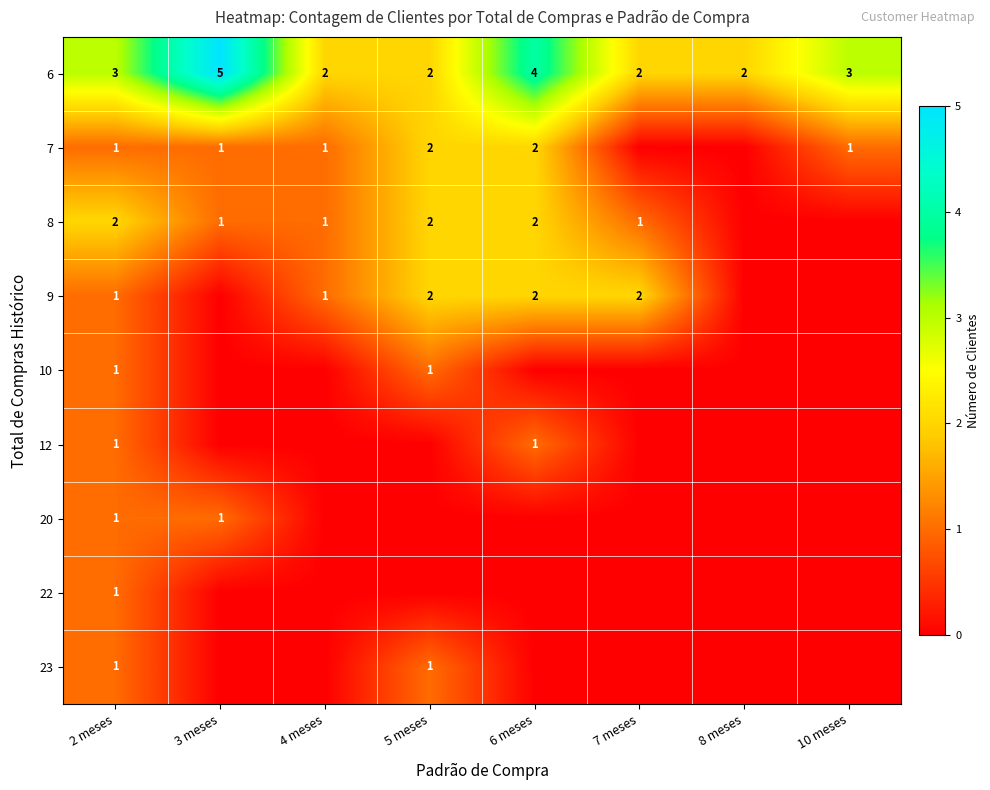

True or false: 10 has a value of 1 at 2 meses.

True